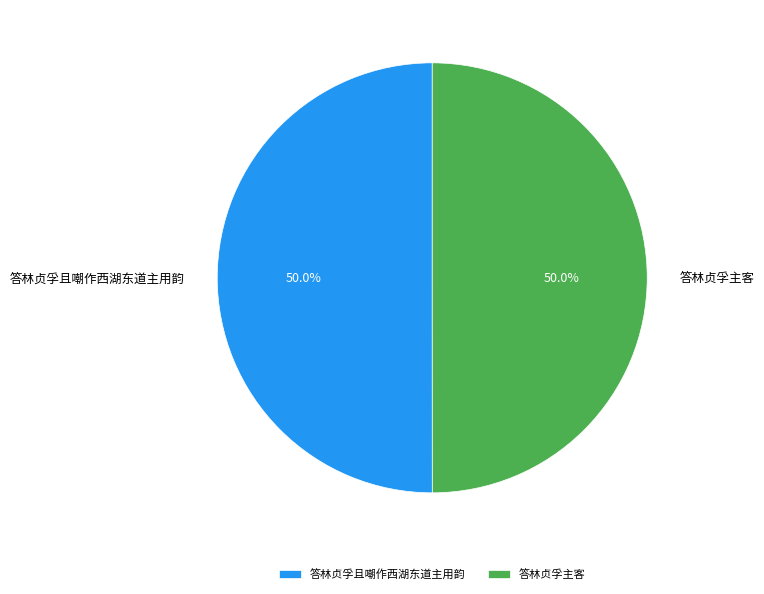

To the nearest percent, what portion does 答林贞孚且嘲作西湖东道主用韵 represent?

50%